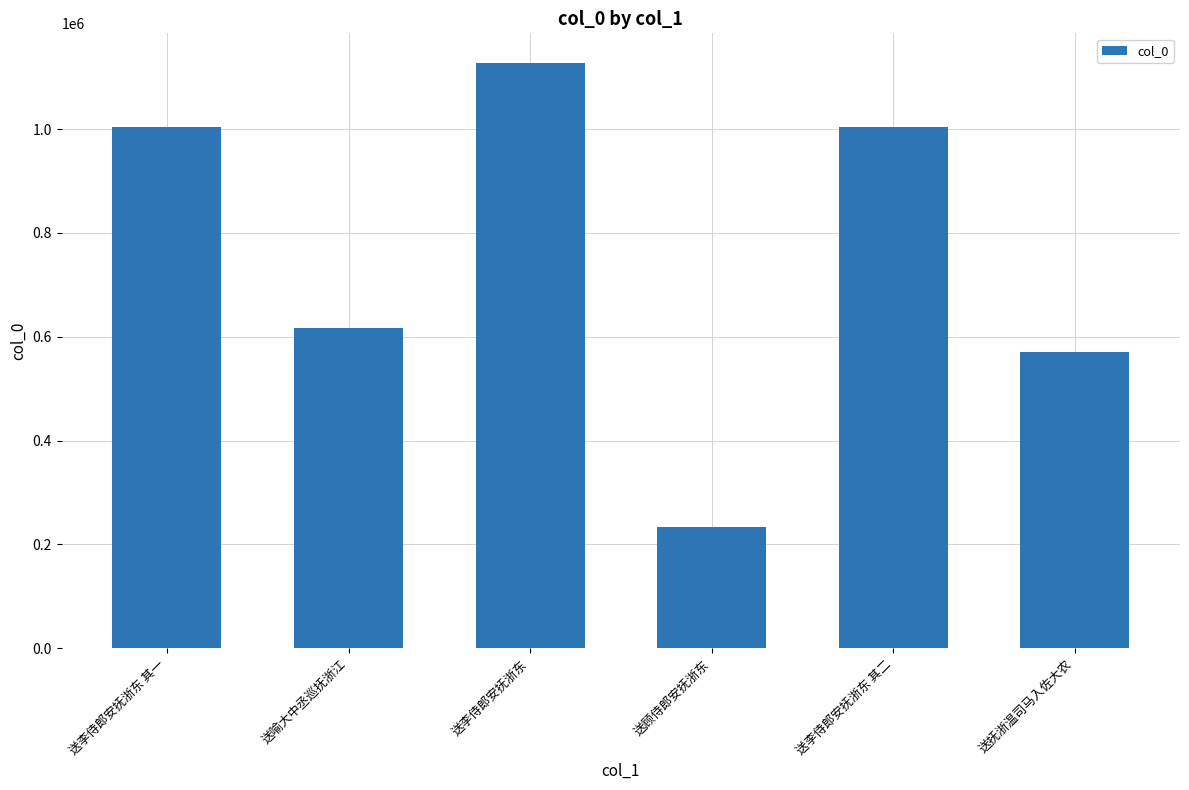

True or false: the data shows 1563278 at 送李侍郎安抚浙东.

False